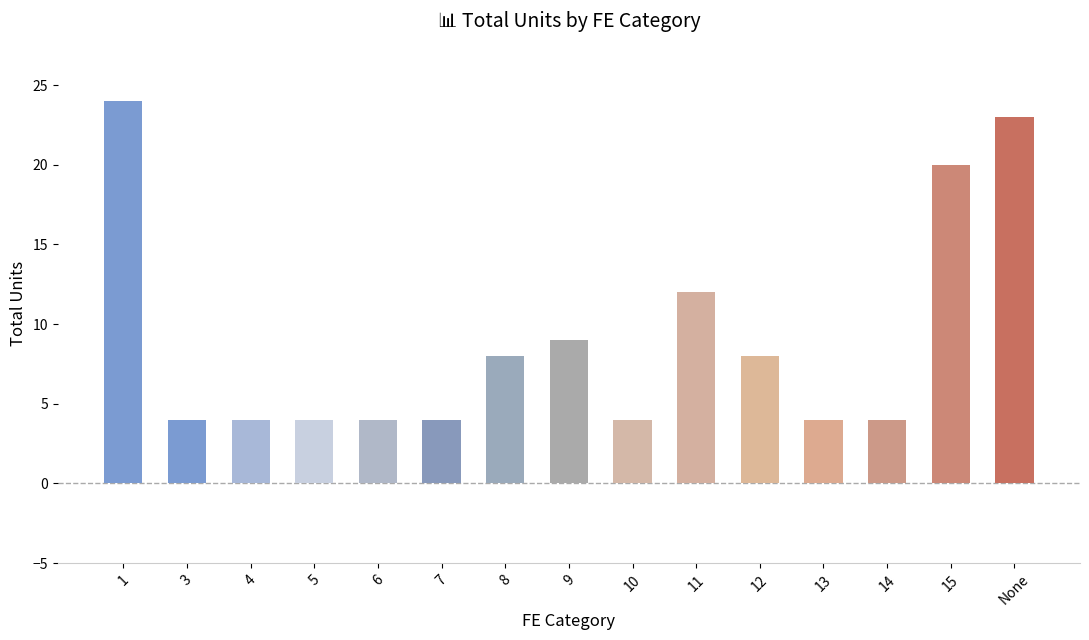

Reading right to left, what are all the values shown in this chart?

None=23	15=20	14=4	13=4	12=8	11=12	10=4	9=9	8=8	7=4	6=4	5=4	4=4	3=4	1=24